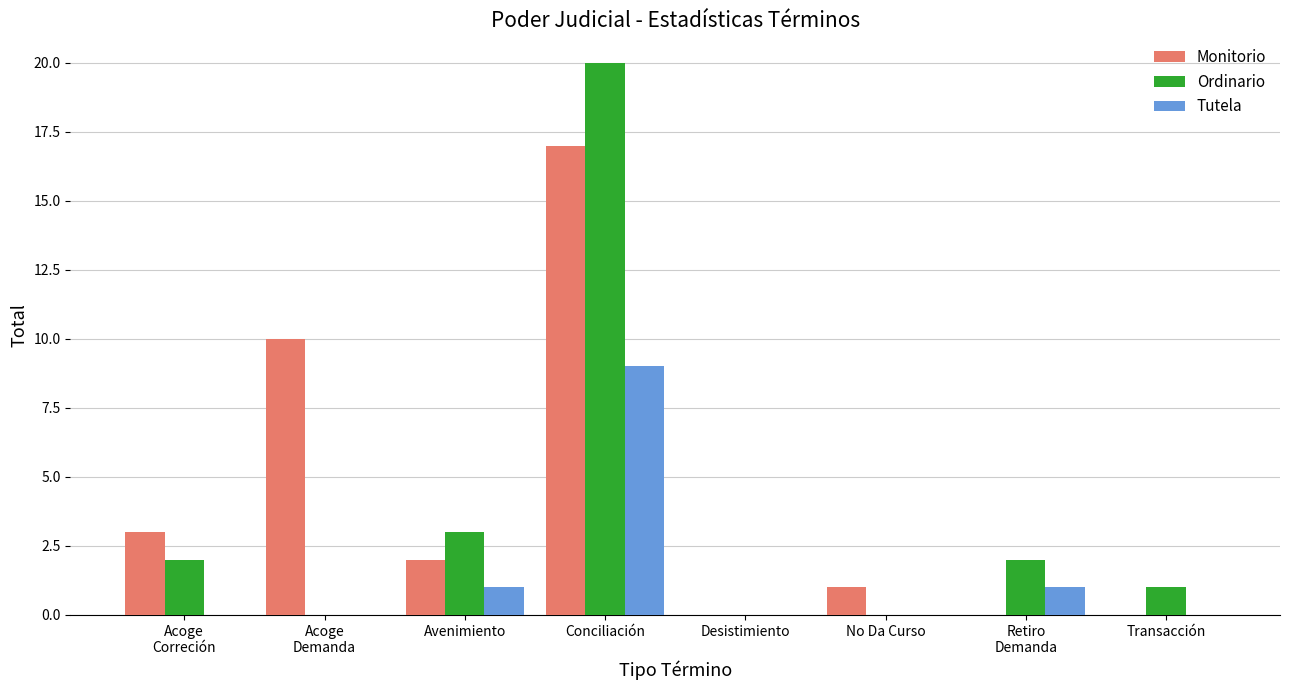

How many distinct data groups are displayed?

3